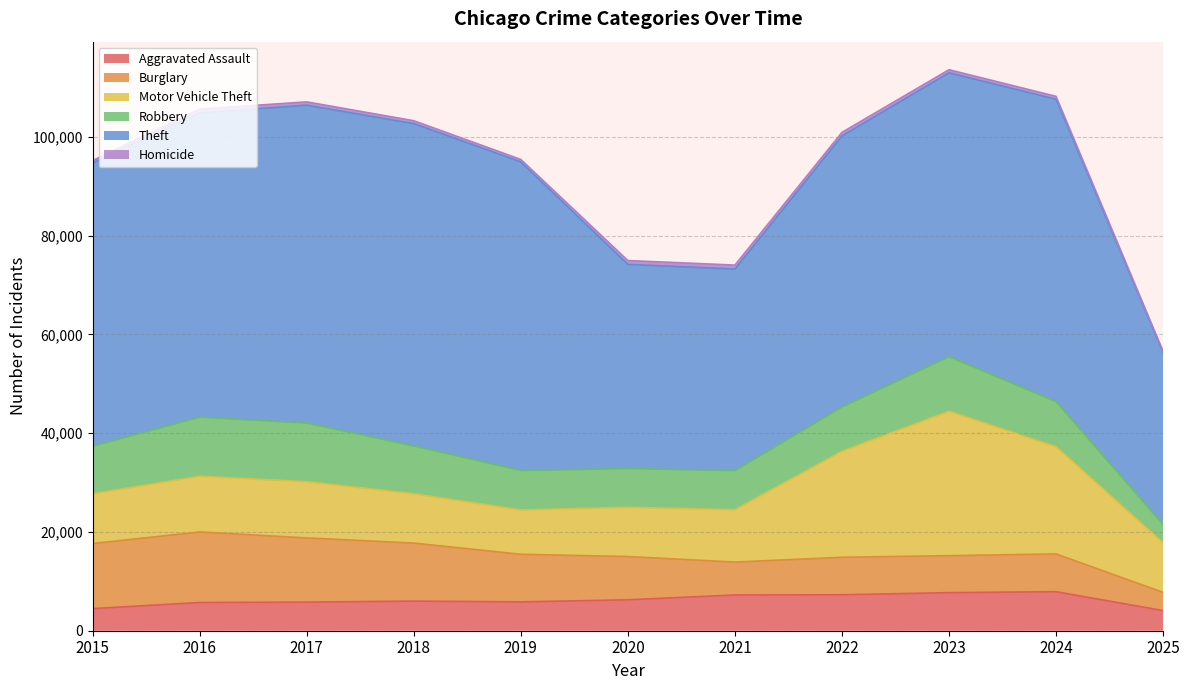

What is the difference between the Burglary values at 2022 and 2020?

1164